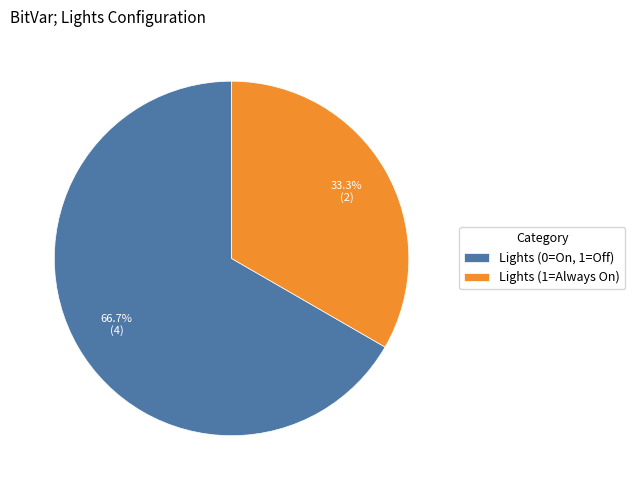

Rank the categories by value from highest to lowest.

Lights (0=On, 1=Off), Lights (1=Always On)